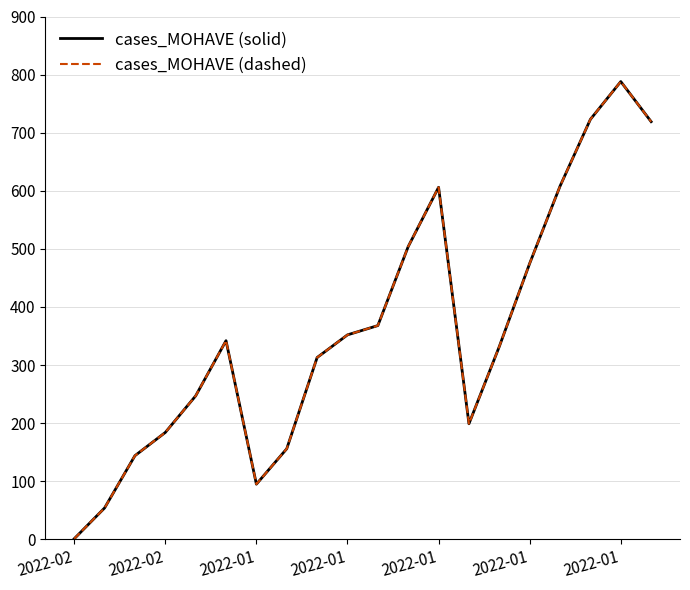

Does the chart have visible grid lines?

Yes